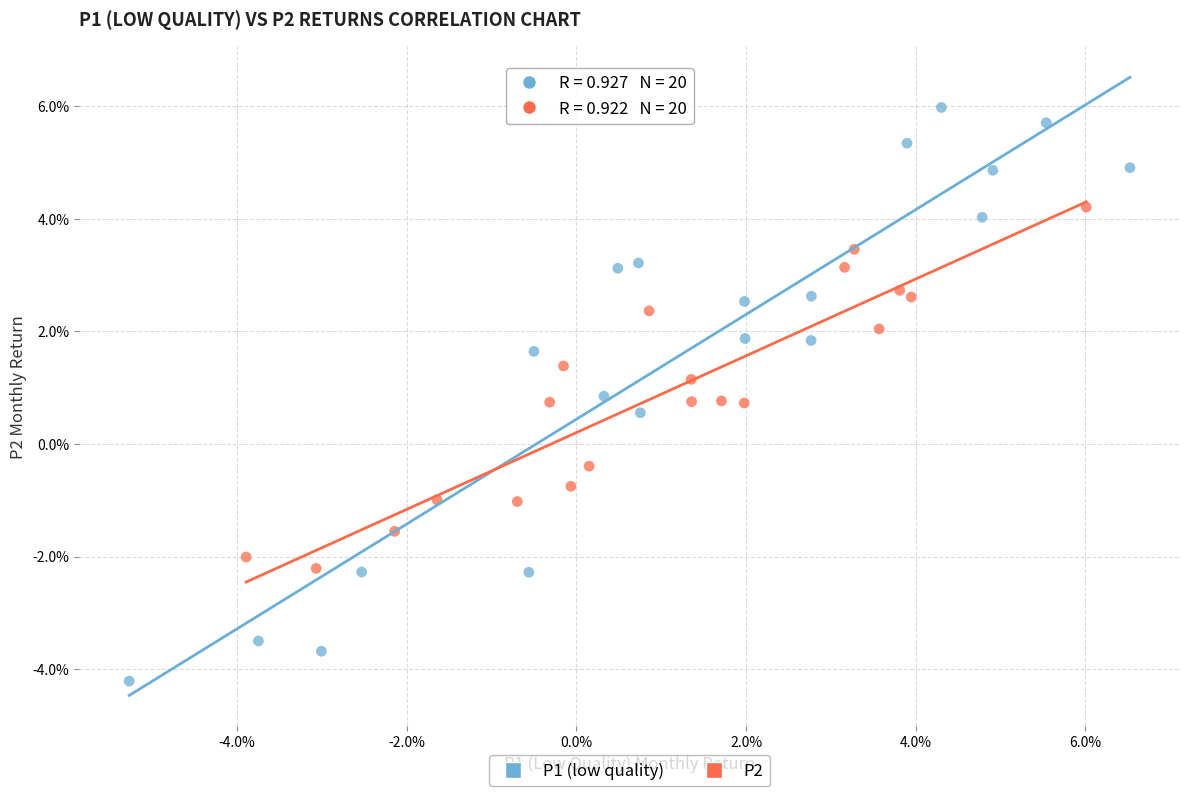

Which series has the widest spread of Y values?

P1 (low quality)